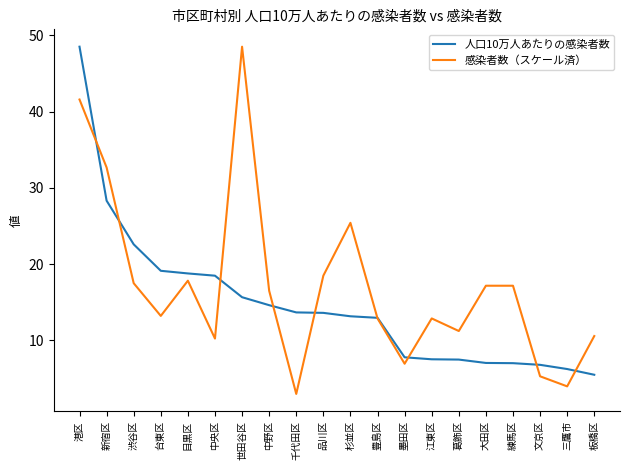

Is this an area chart (filled region under the line)?

No